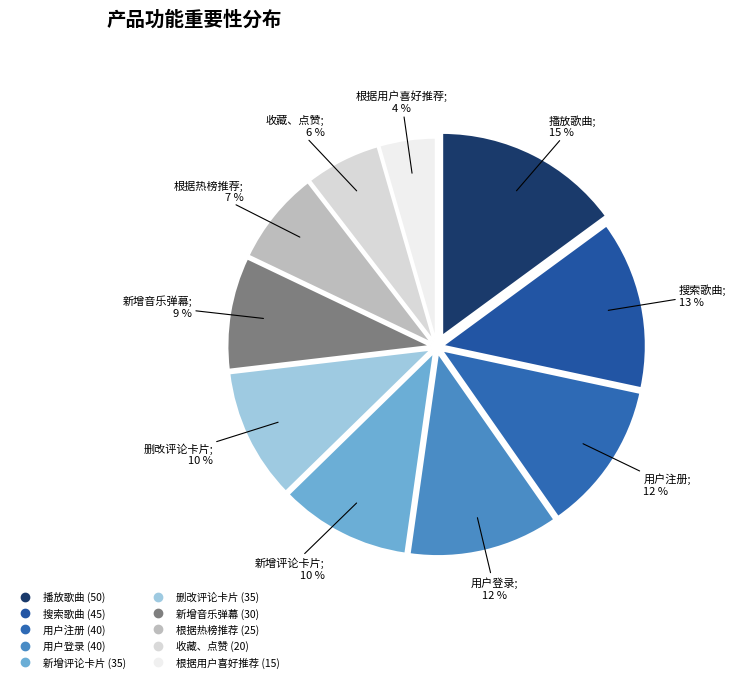

To the nearest percent, what portion does 新增评论卡片 represent?

10%